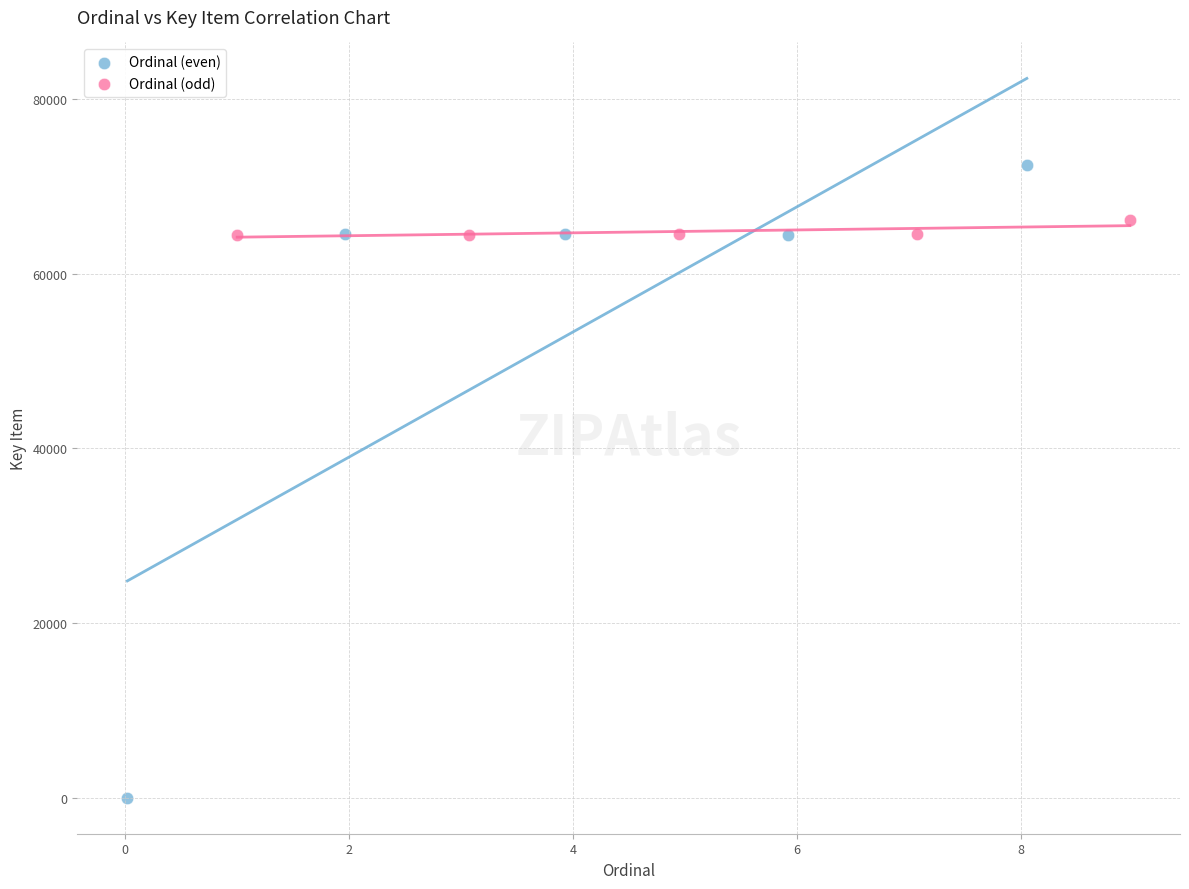

Which series contains the lowest Y value?

Ordinal (even)